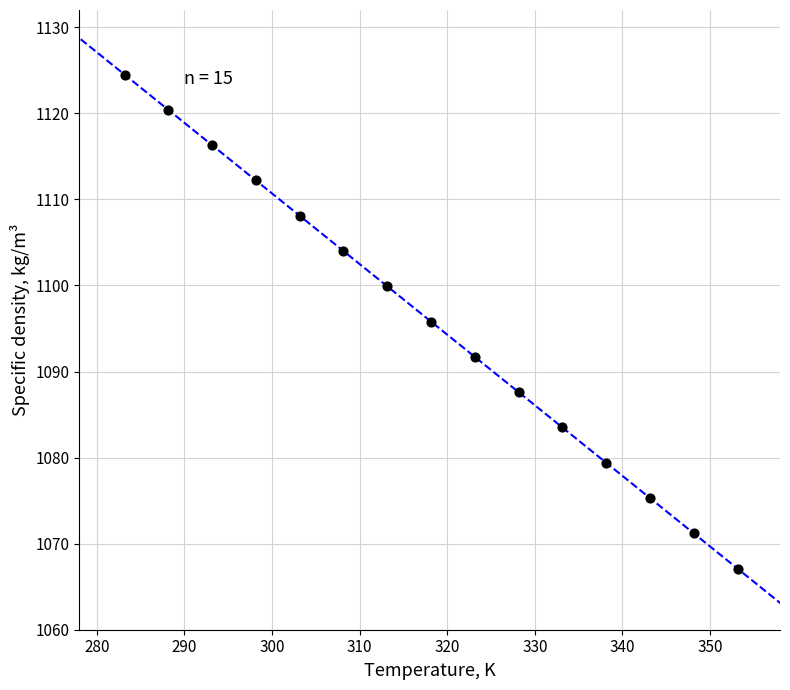

What Y value in the scatter plot is closest to 1095?

1095.8